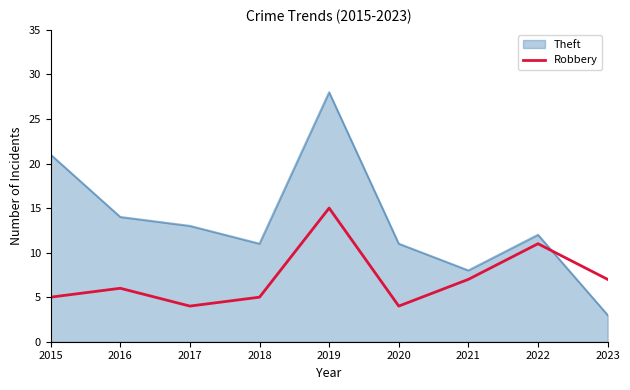

Which series changed the most between 2019 and 2022?

Theft